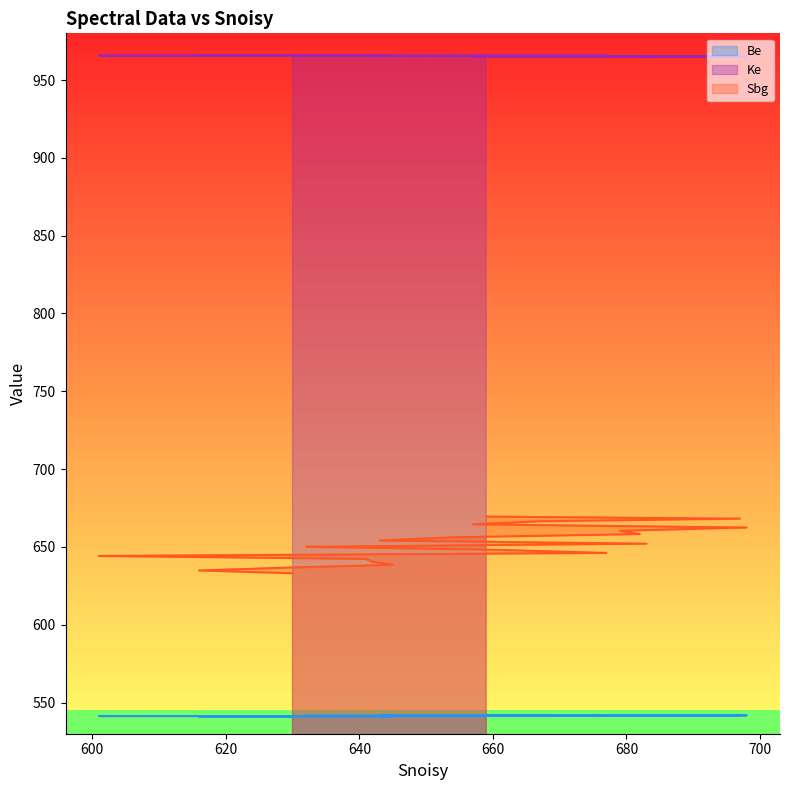

Is it true that Be equals 541.5 at 683?

True